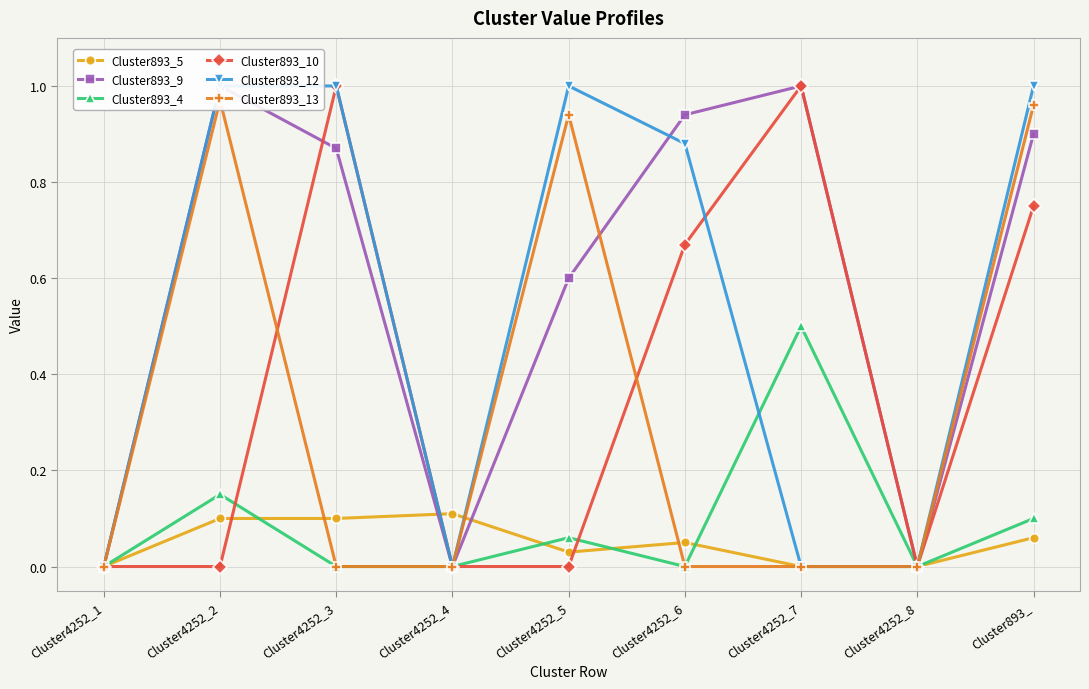

What is the label of the 9th point from the right?

Cluster4252_1